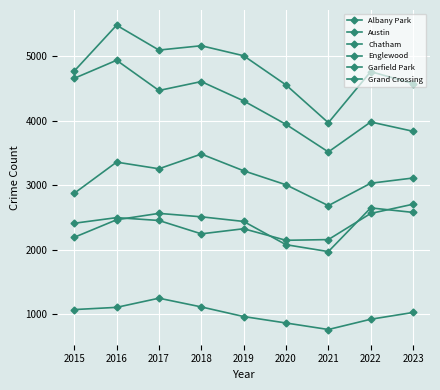

True or false: Englewood and Austin intersect in this chart.

False